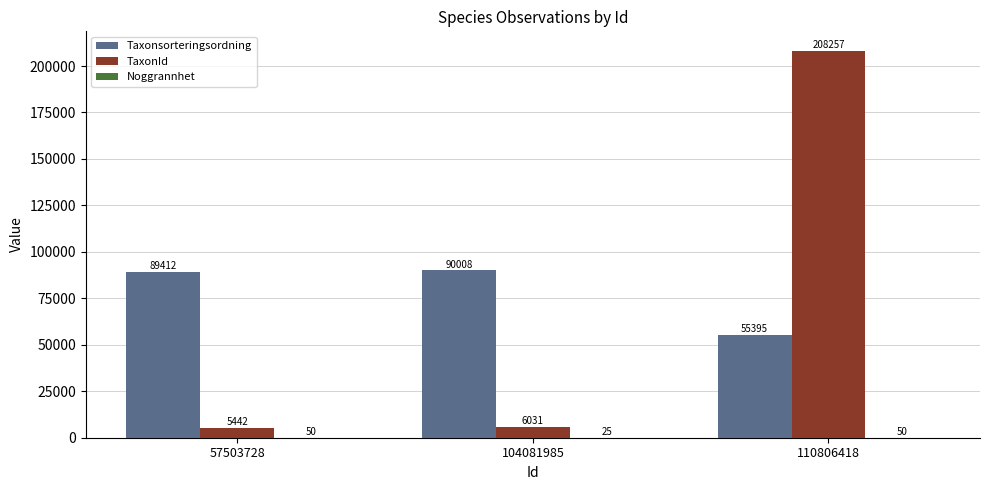

Which series changed the most between 57503728 and 104081985?

Taxonsorteringsordning